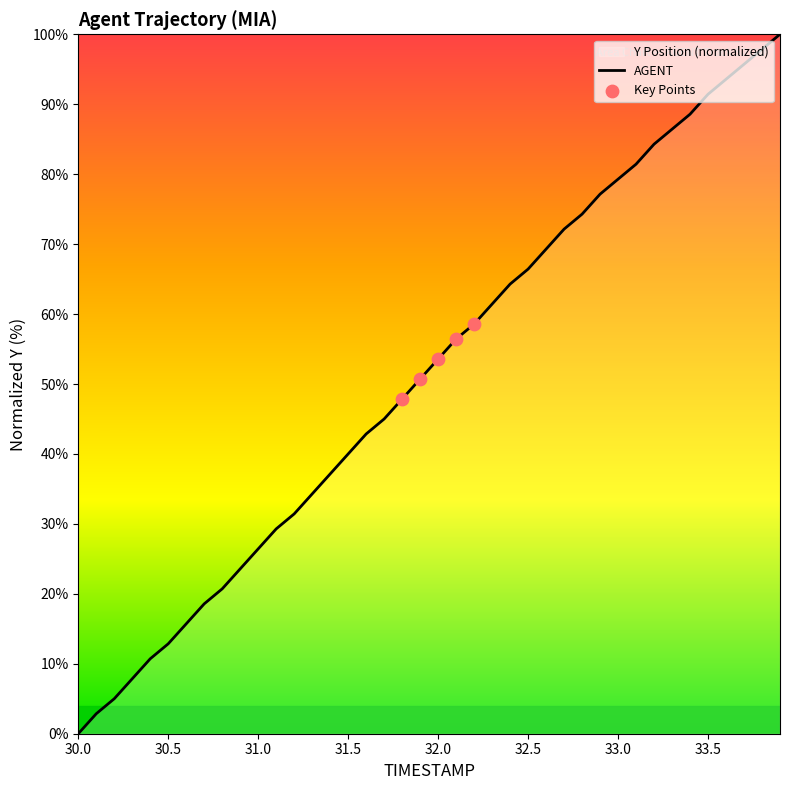

The value at 30.0 is 0.0. True or false?

True